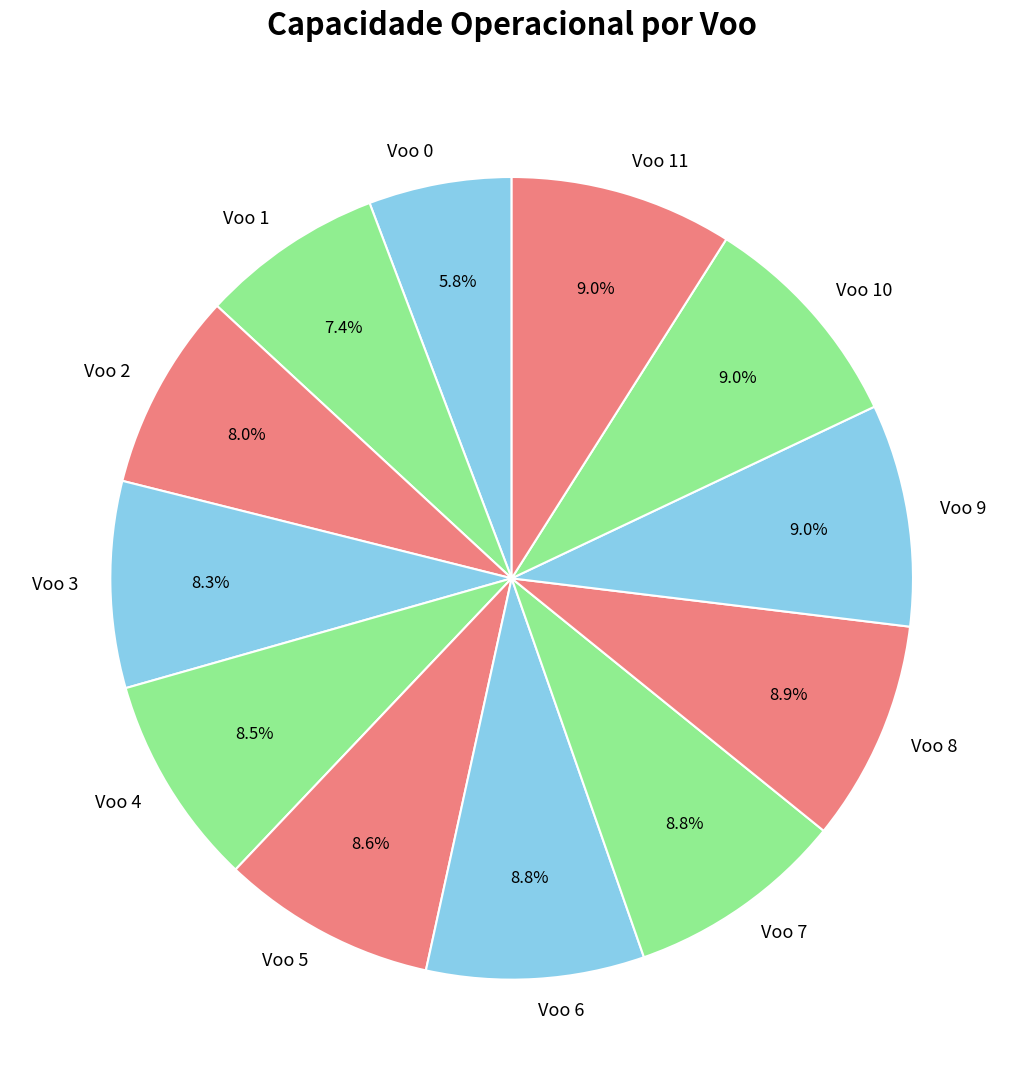

What is the ratio of the value at Voo 11 to the value at Voo 7?

1.0